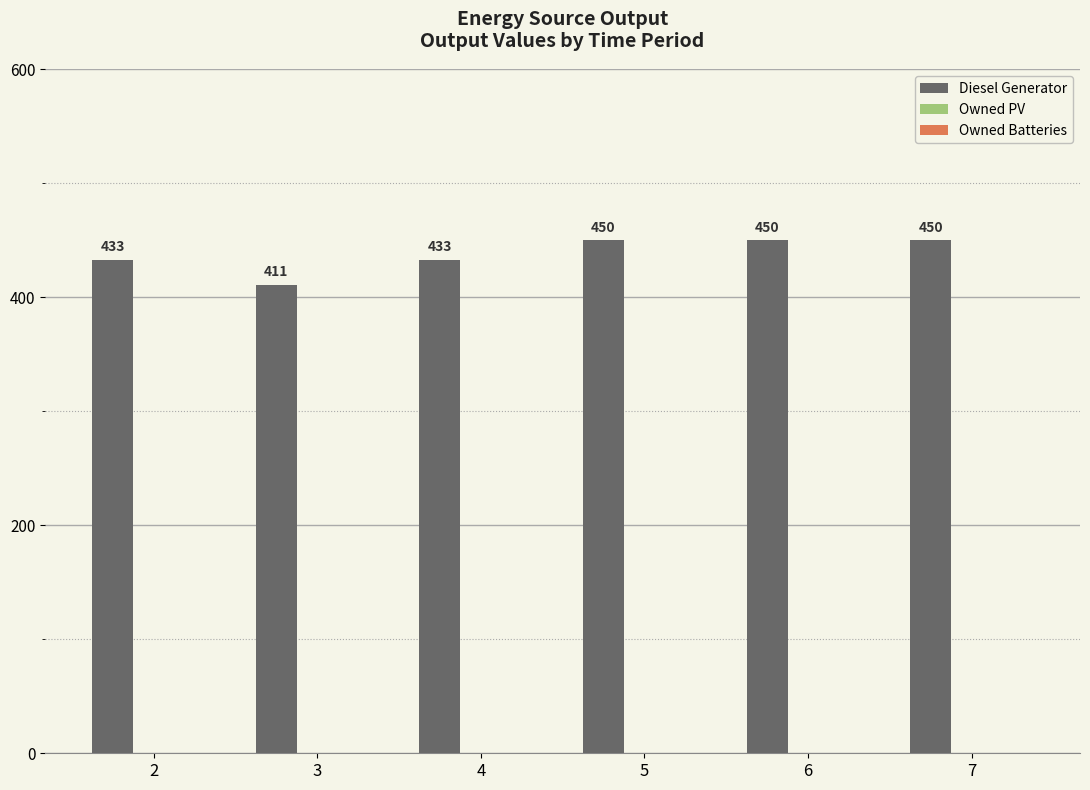

Between 2 and 3, which is larger?

2